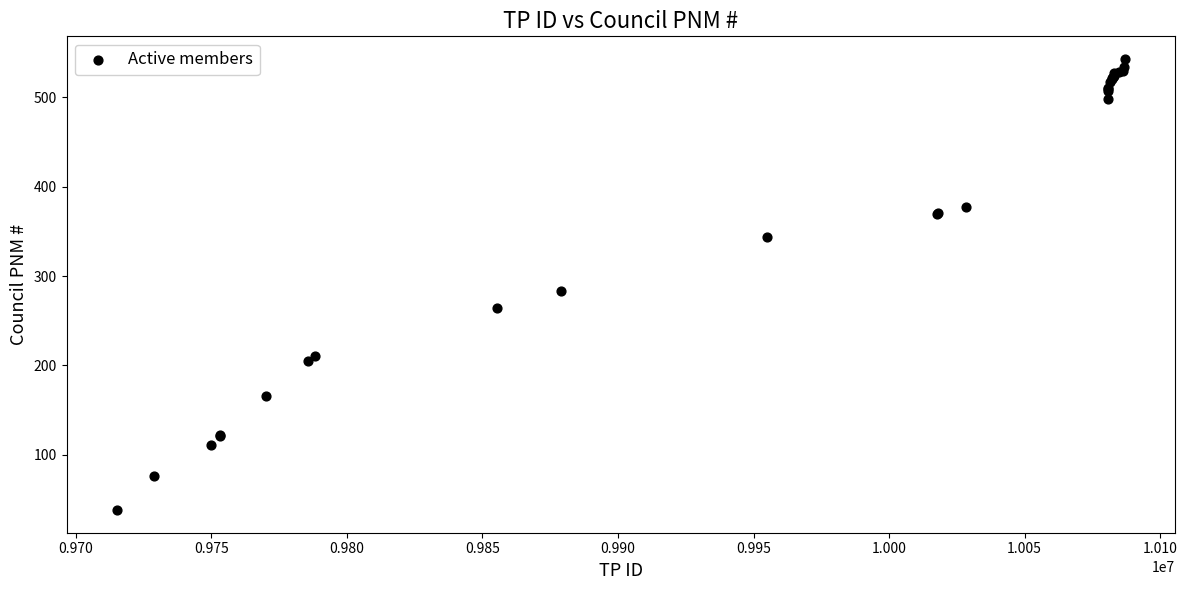

What Y value in the scatter plot is closest to 290?

283